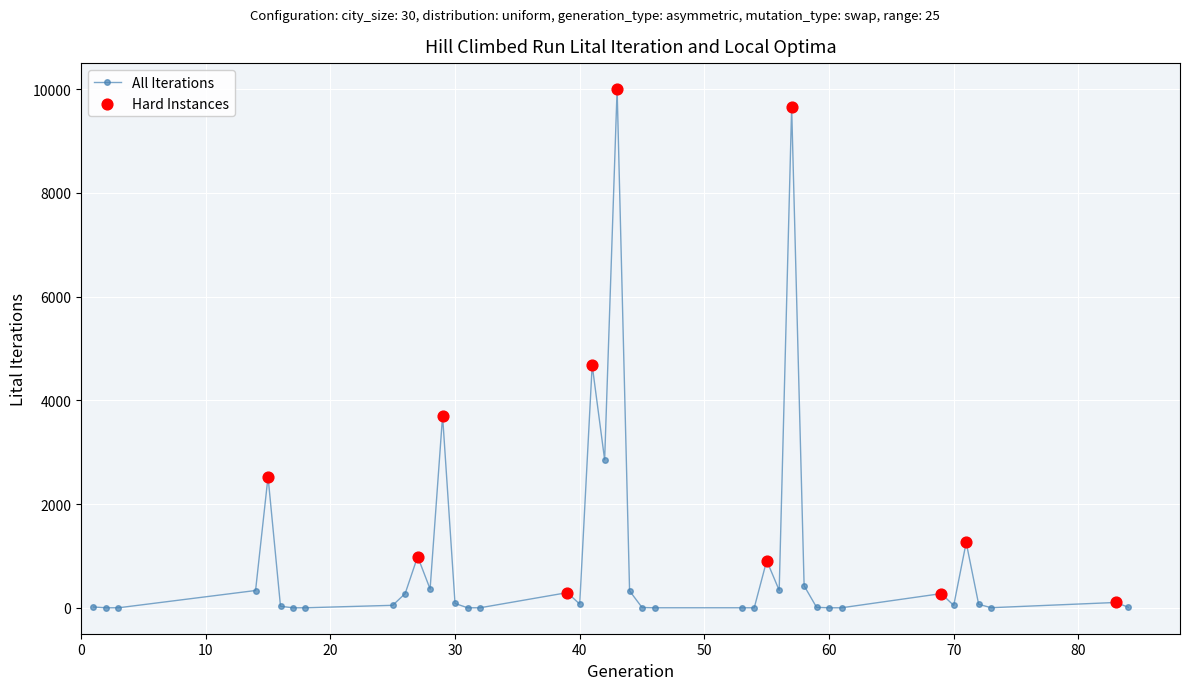

What is the difference between the second highest and minimum values?

9648.1